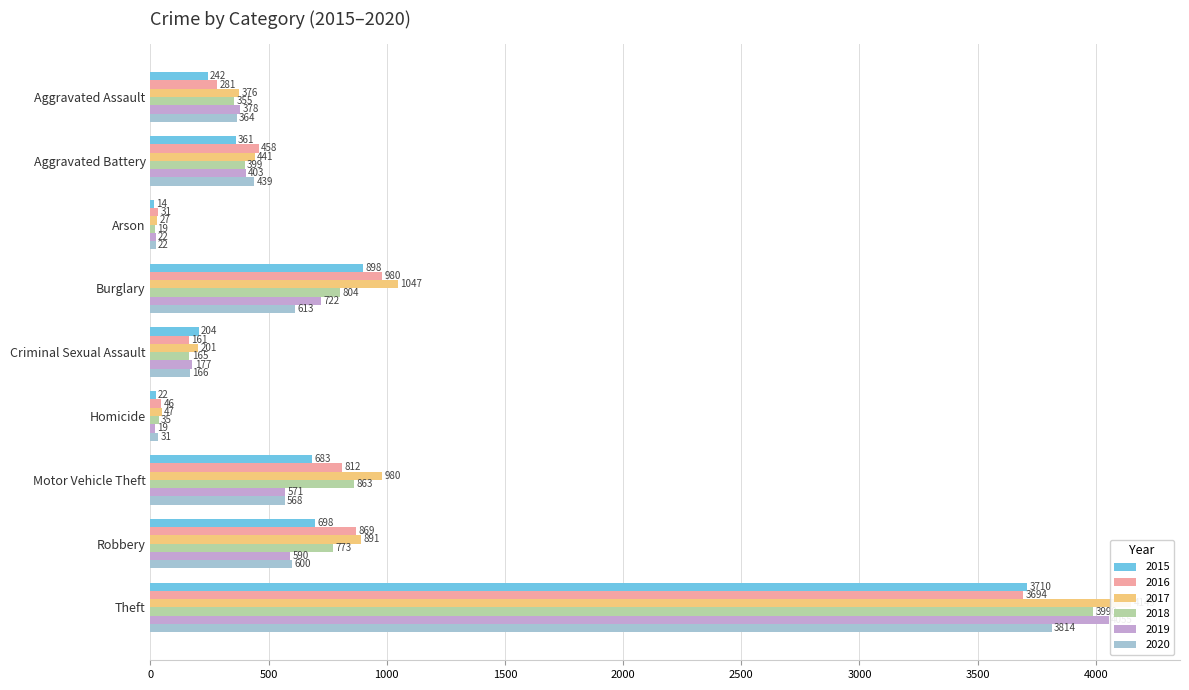

List the labels in order of 2020 value, largest first.

Theft, Burglary, Robbery, Motor Vehicle Theft, Aggravated Battery, Aggravated Assault, Criminal Sexual Assault, Homicide, Arson